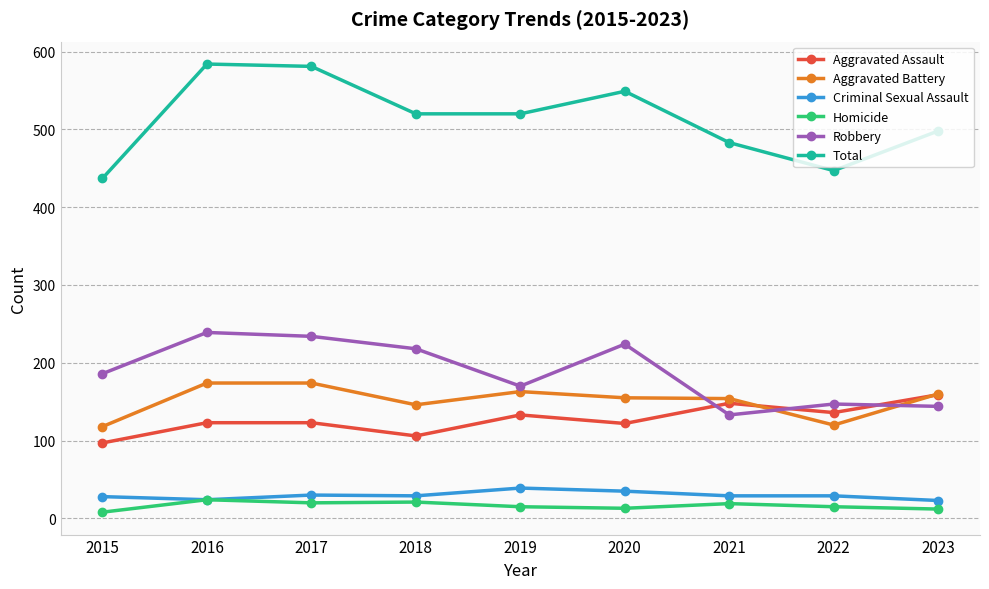

What is the lowest value of the Criminal Sexual Assault series?

23